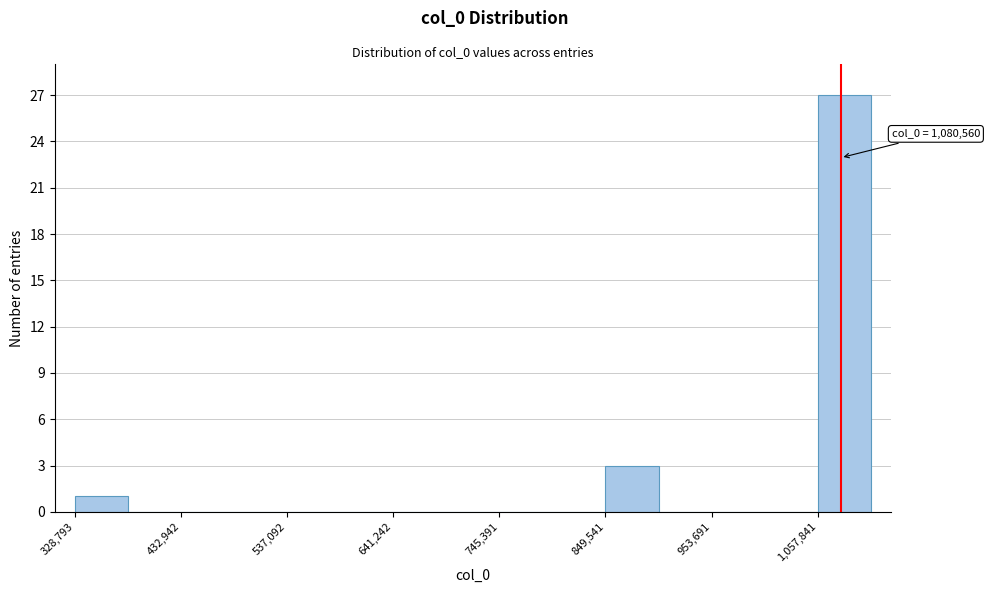

Read against the x-axis, roughly where is the centre of the tallest bar?

1080000